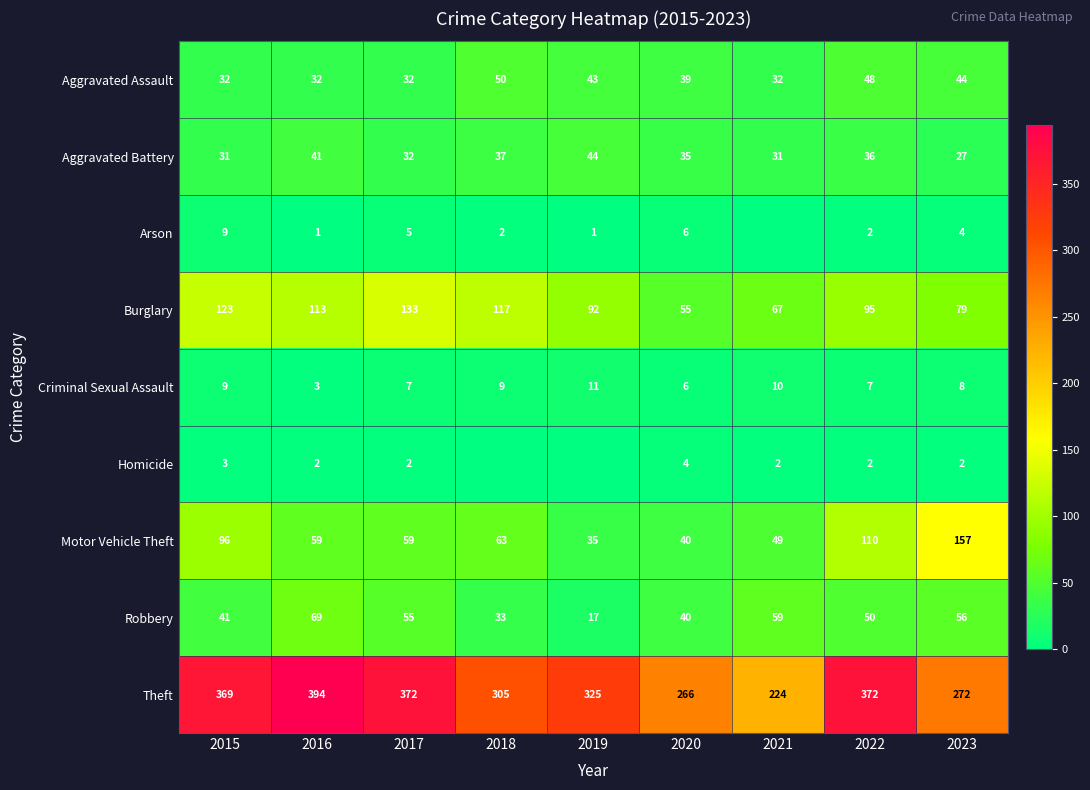

Is the value of Motor Vehicle Theft at 2016 greater than the value of Criminal Sexual Assault at 2021?

Yes